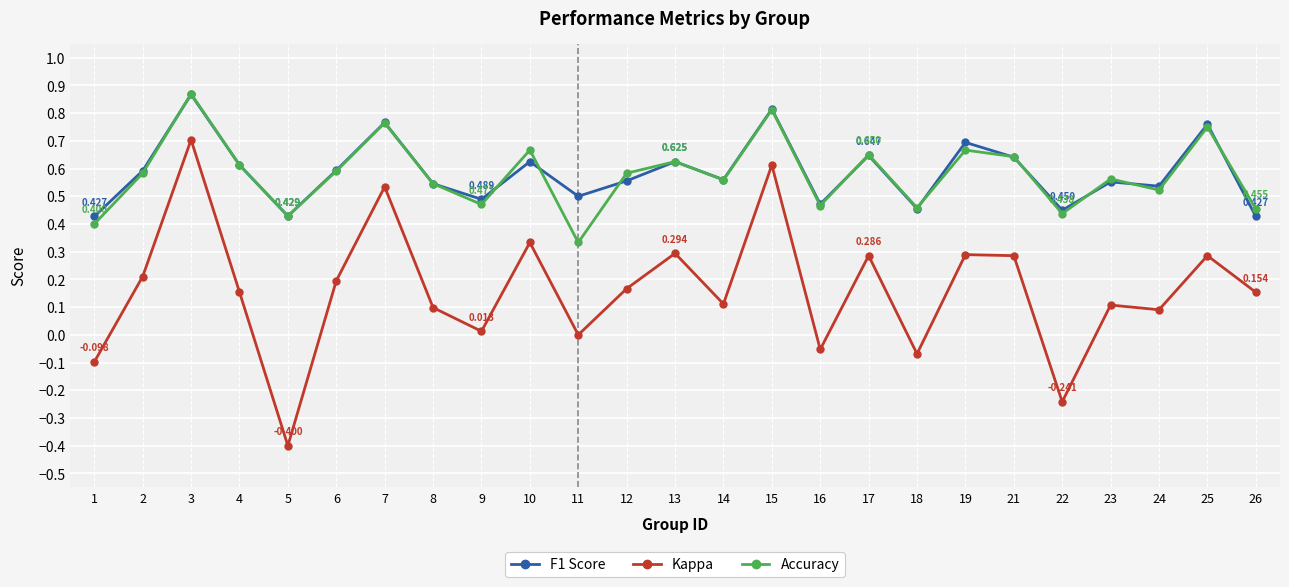

Which category has the lowest value across all series?

5